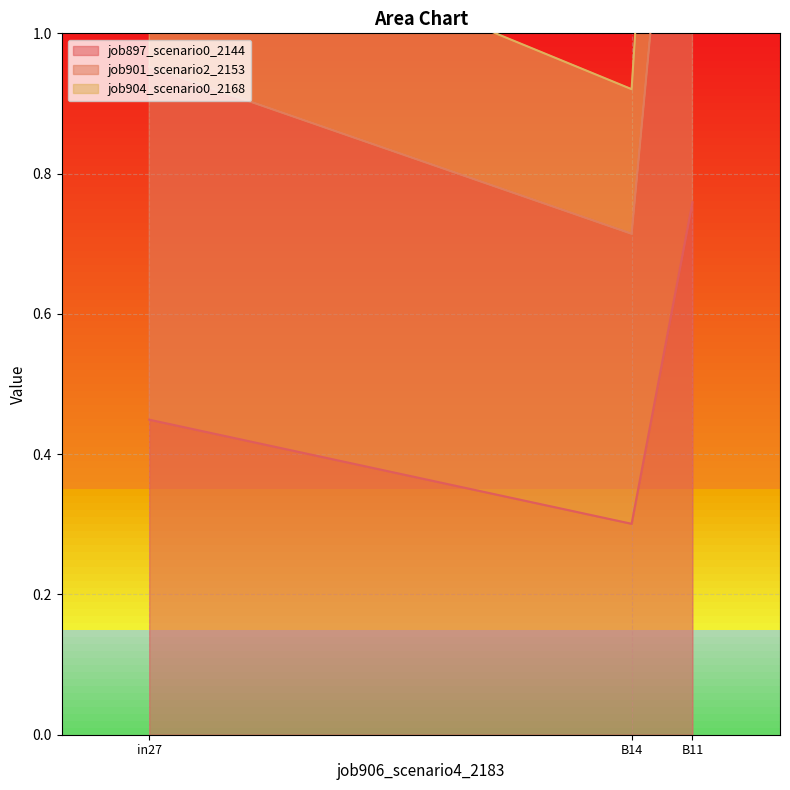

How many lines are shown in the chart?

3